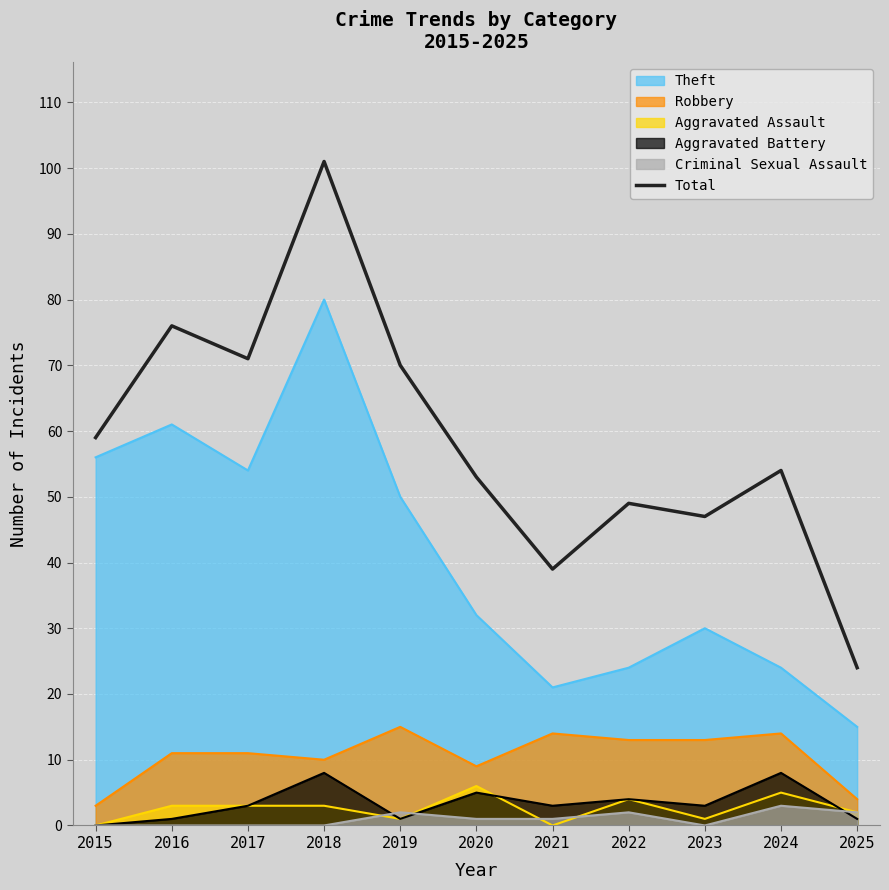

Which category has the highest value across all series?

2018